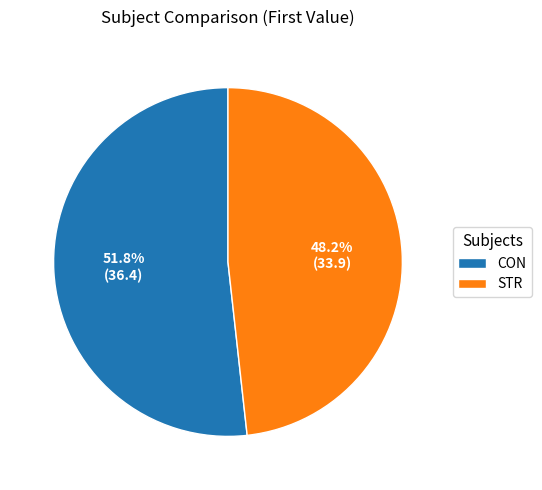

Combined, do STR and CON account for over 50%?

Yes